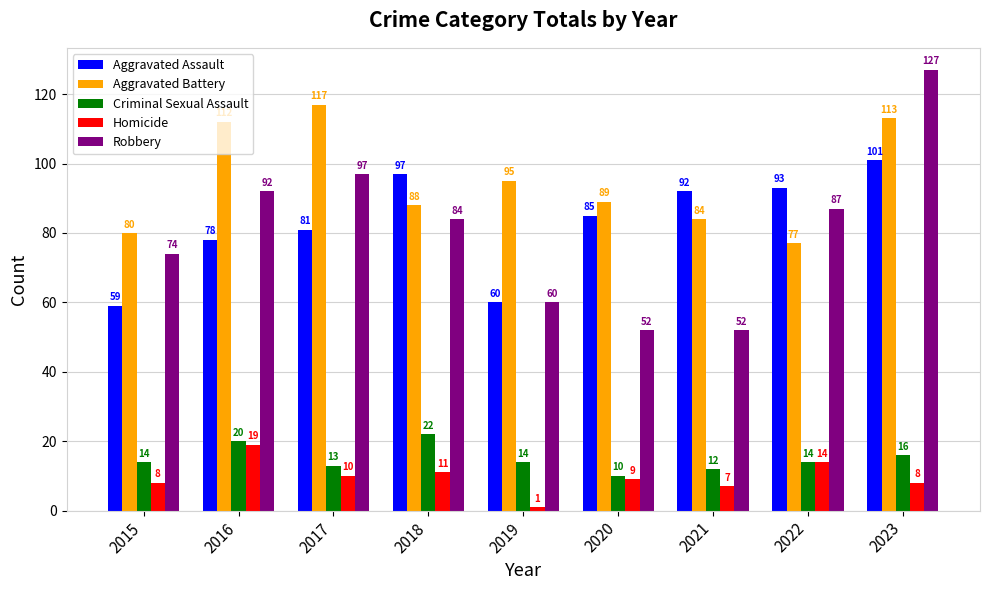

What are all the series names shown in the legend?

Aggravated Assault, Aggravated Battery, Criminal Sexual Assault, Homicide, Robbery